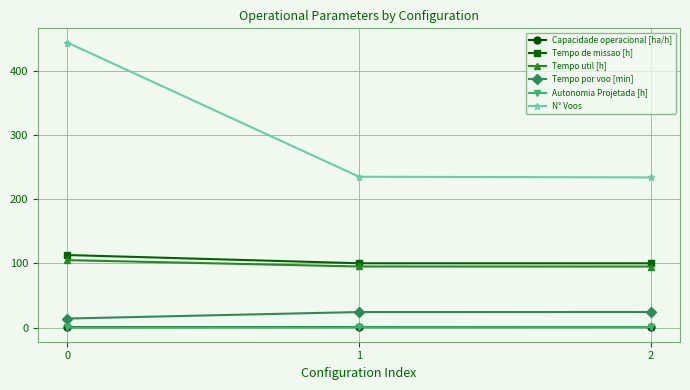

Which series has the widest spread of values?

N° Voos